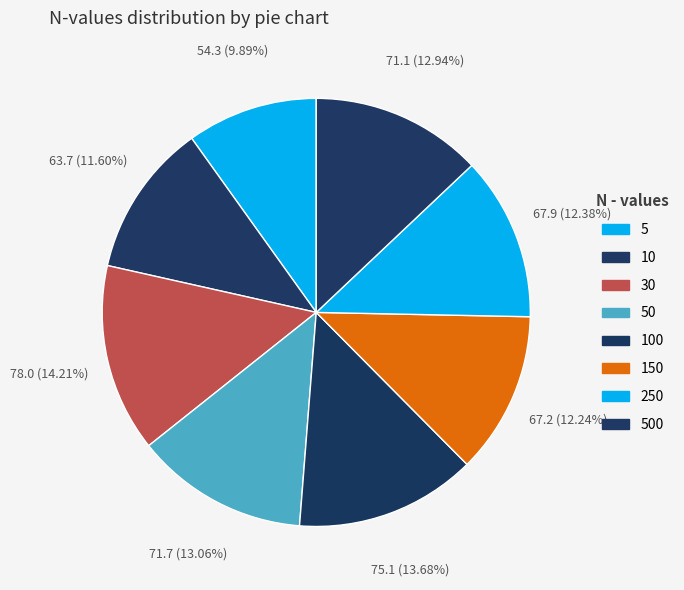

The 500 slice represents 13% of the pie. True or false?

True